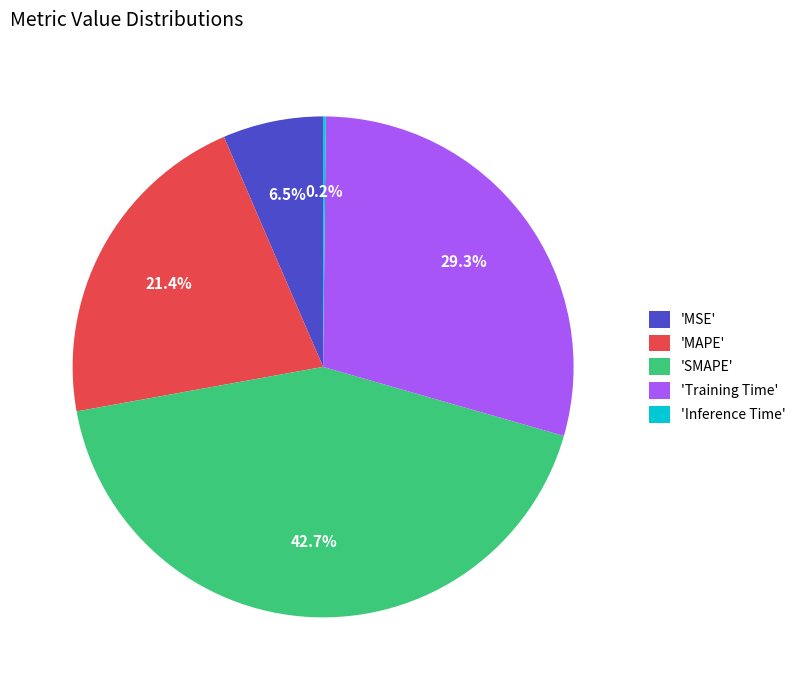

Which has a higher value, 'MAPE' or 'Training Time'?

'Training Time'